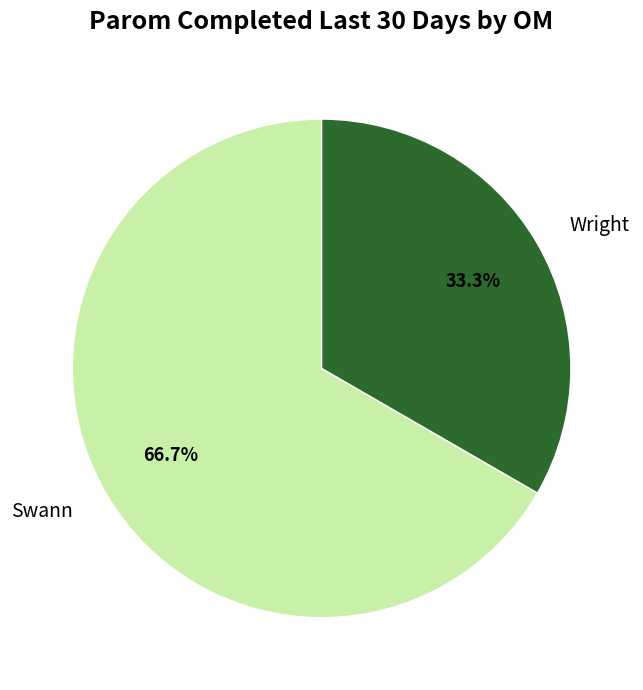

What portion of the pie excludes Swann?

33.3%